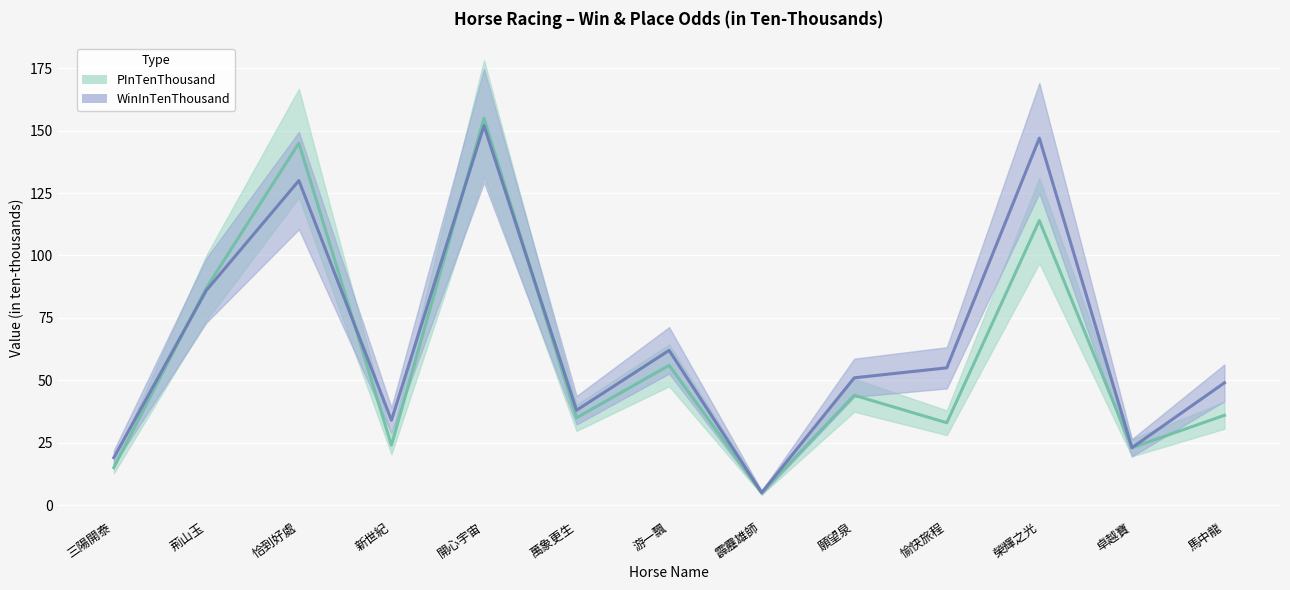

How many lines are shown in the chart?

2